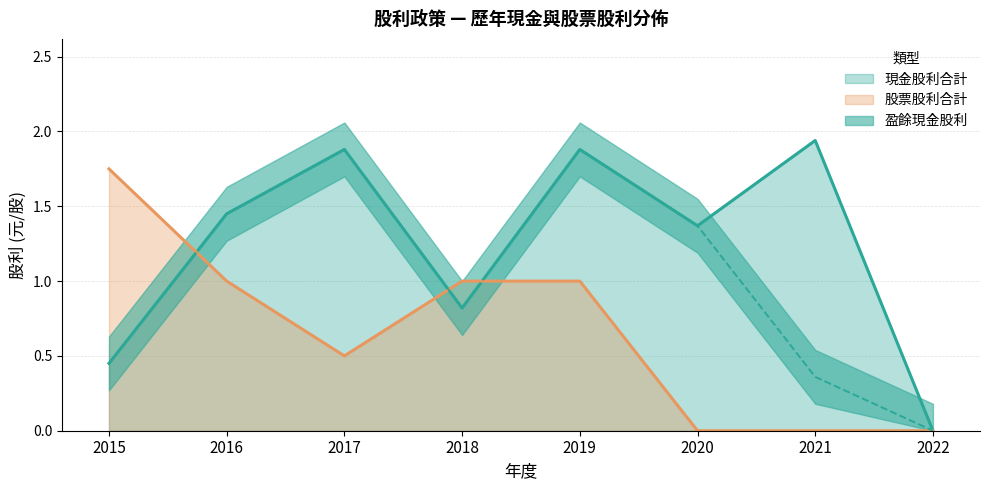

Where is 盈餘現金股利 nearest to the value 0?

2022